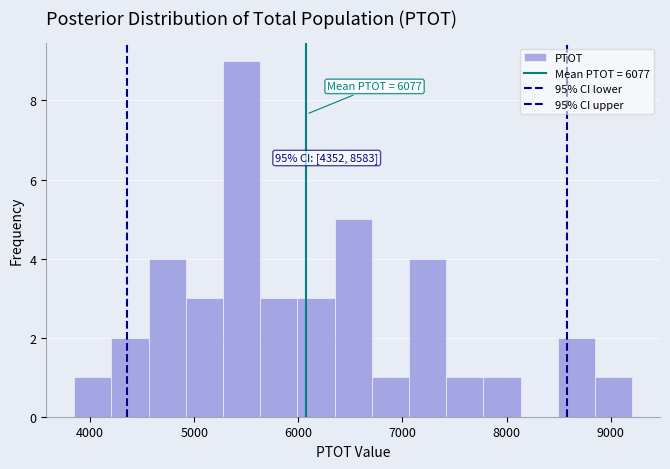

Around what value on the x-axis is the tallest bar? Give the approximate position of its centre, as read against the axis.

5500